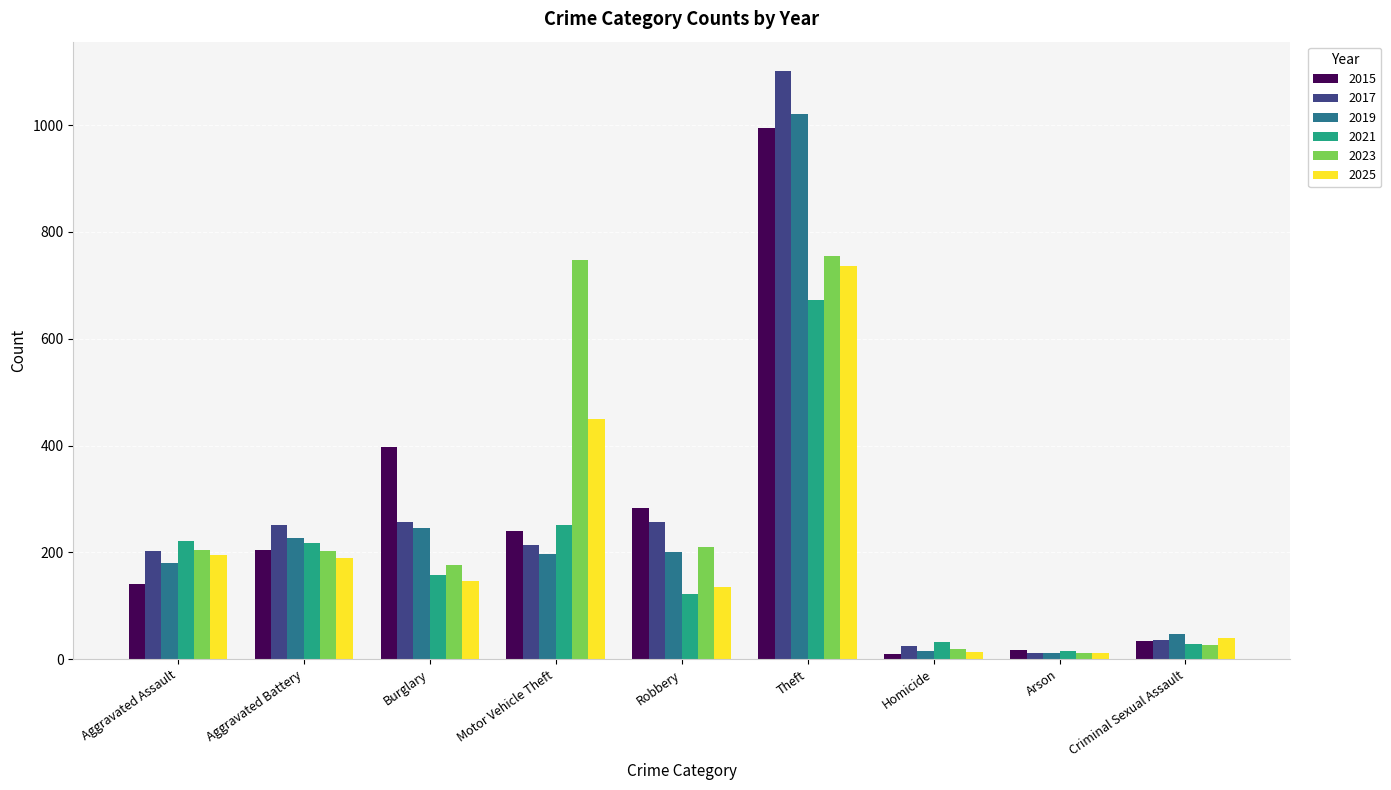

What is the label of the 9th bar from the right?

Aggravated Assault